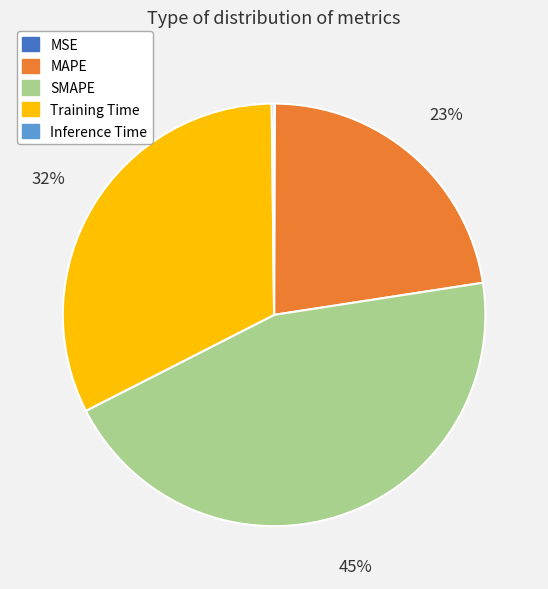

Does MAPE account for over 50% of the chart?

No